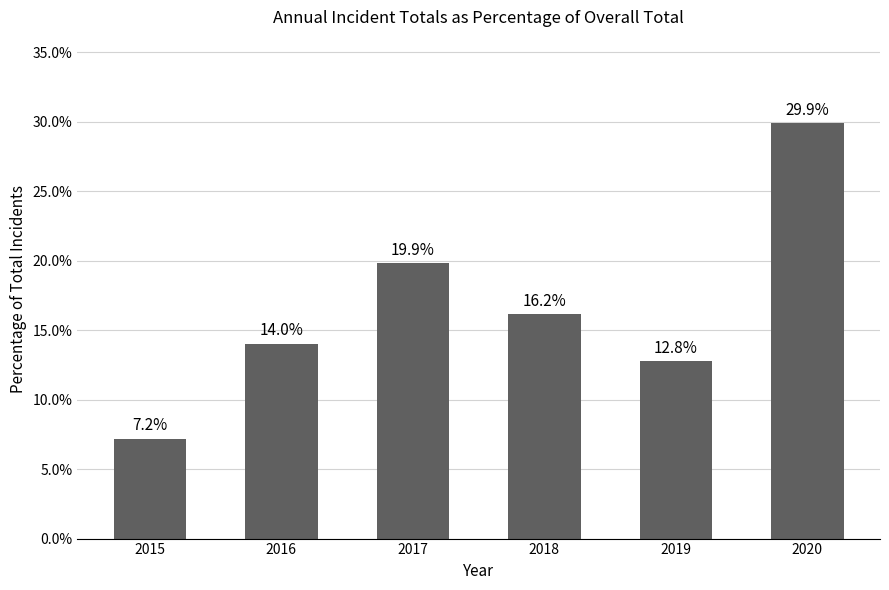

Does the chart contain stacked bars?

No